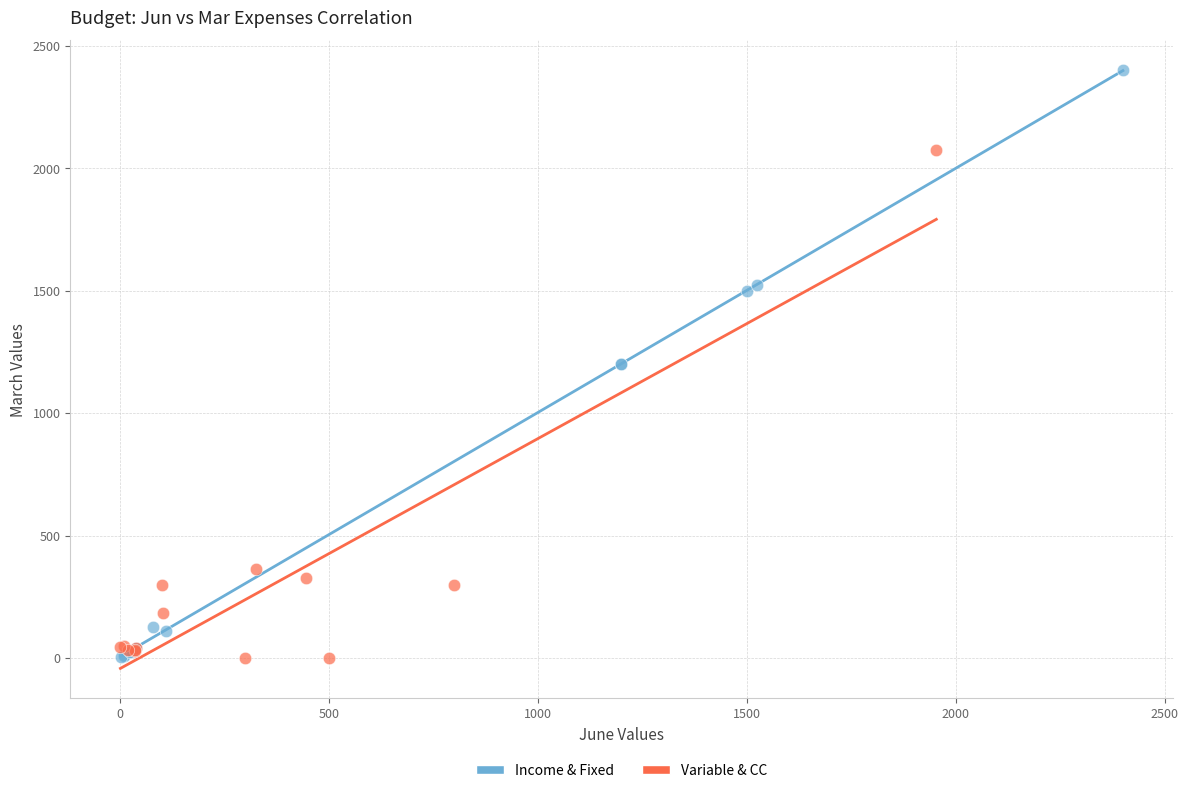

Which series has the widest spread of Y values?

Income & Fixed